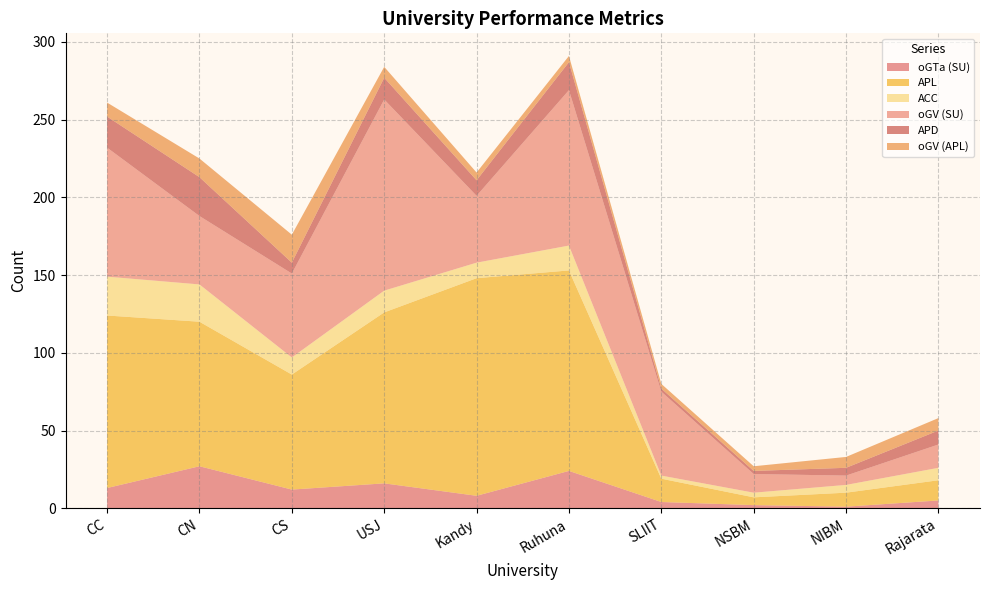

Reading left to right, extract all data points from this chart.

oGTa (SU): CC=13	CN=27	CS=12	USJ=16	Kandy=8	Ruhuna=24	SLIIT=4	NSBM=2	NIBM=1	Rajarata=5
APL: CC=111	CN=93	CS=74	USJ=110	Kandy=140	Ruhuna=129	SLIIT=15	NSBM=5	NIBM=9	Rajarata=13
ACC: CC=25	CN=24	CS=11	USJ=14	Kandy=10	Ruhuna=16	SLIIT=2	NSBM=3	NIBM=5	Rajarata=8
oGV (SU): CC=83	CN=44	CS=54	USJ=123	Kandy=43	Ruhuna=100	SLIIT=54	NSBM=12	NIBM=6	Rajarata=15
APD: CC=20	CN=25	CS=7	USJ=14	Kandy=10	Ruhuna=18	SLIIT=2	NSBM=2	NIBM=5	Rajarata=9
oGV (APL): CC=9	CN=12	CS=18	USJ=7	Kandy=5	Ruhuna=4	SLIIT=3	NSBM=3	NIBM=7	Rajarata=8